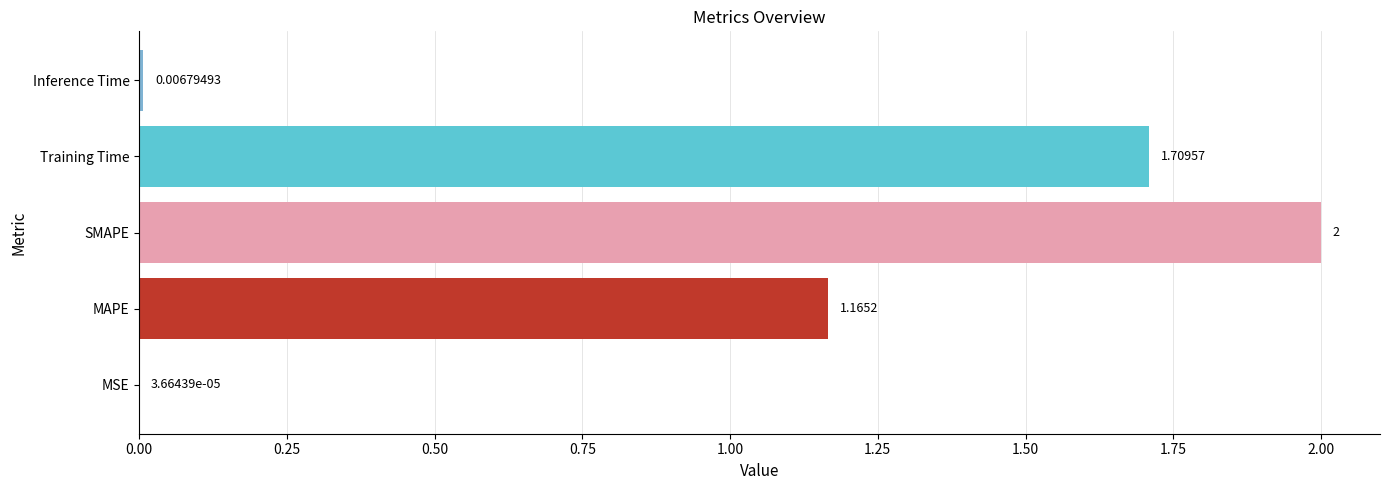

Does the chart contain stacked bars?

No